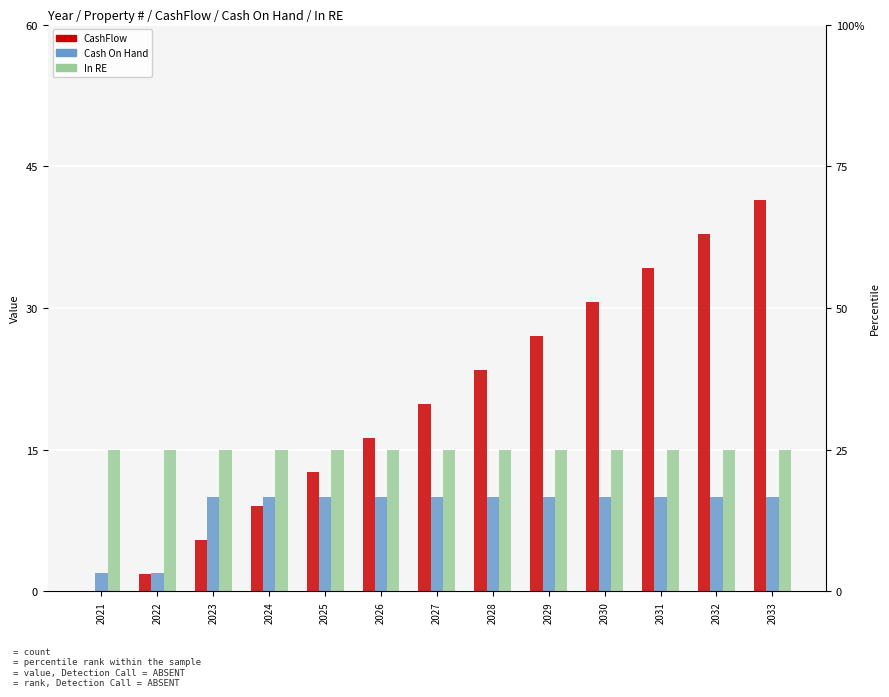

How many bars are there in each group?

3